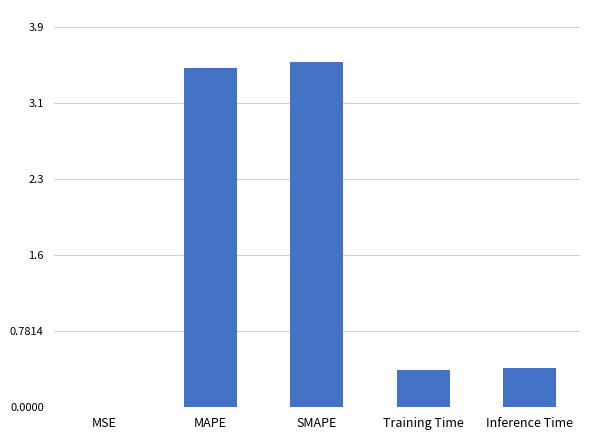

At which category does the chart reach its peak across all series?

SMAPE